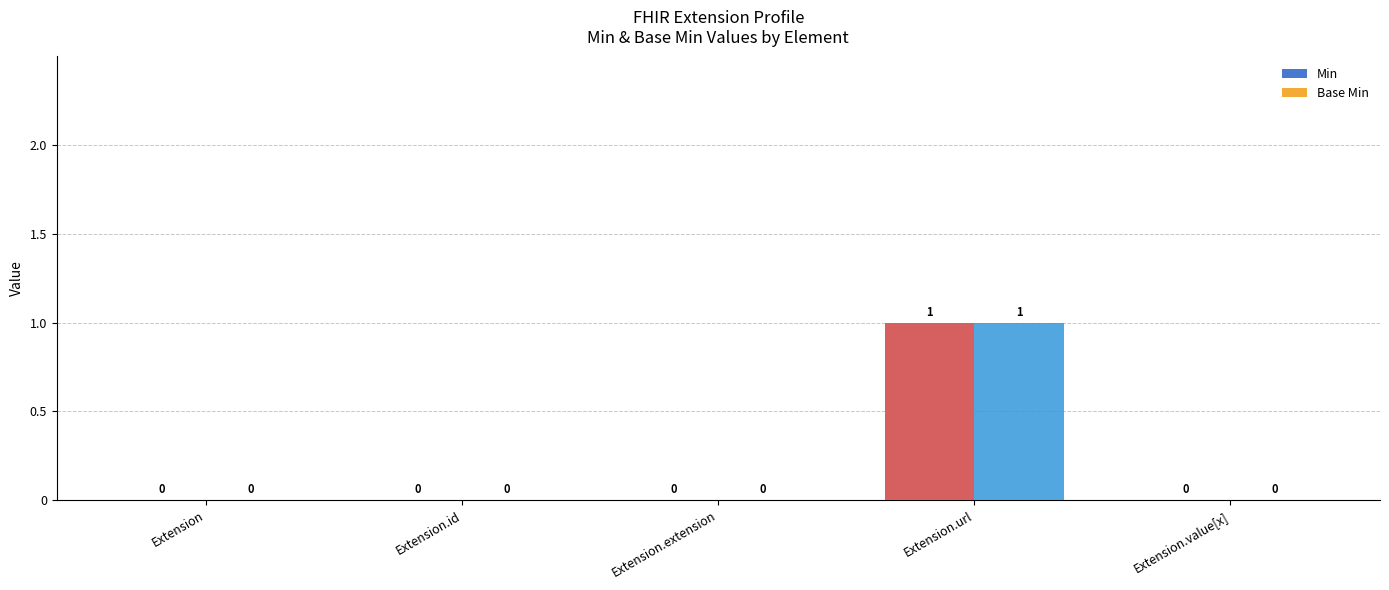

What is the sum of all Base Min values?

1